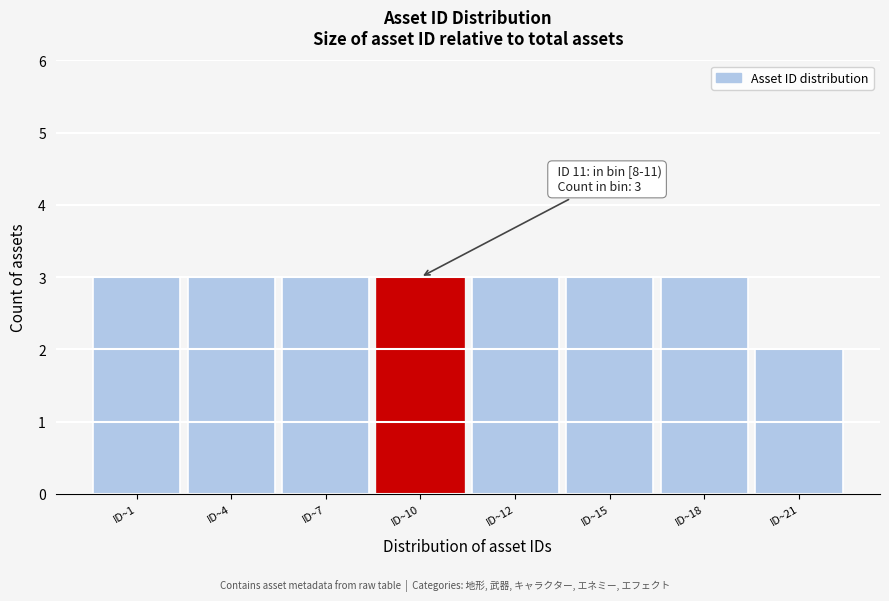

Reading right to left, list all the values displayed in this chart.

ID~21=2	ID~18=3	ID~15=3	ID~12=3	ID~10=3	ID~7=3	ID~4=3	ID~1=3